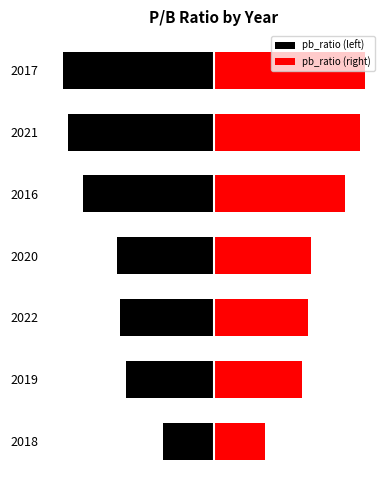

What is the difference between the maximum and second lowest values?

1.2